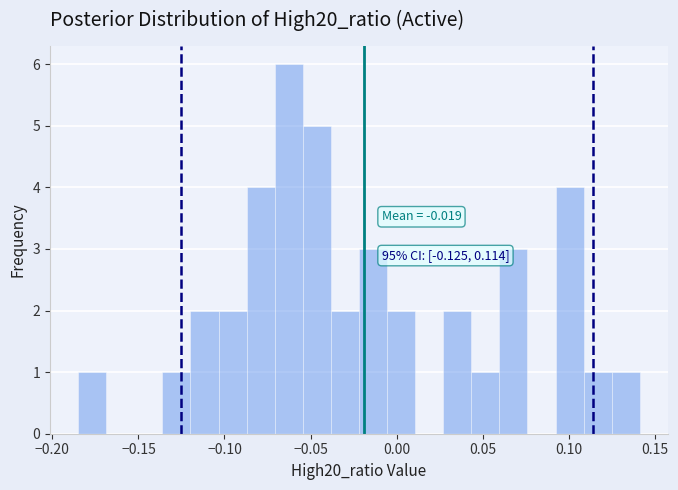

Around what value on the x-axis is the tallest bar? Give the approximate position of its centre, as read against the axis.

-0.065